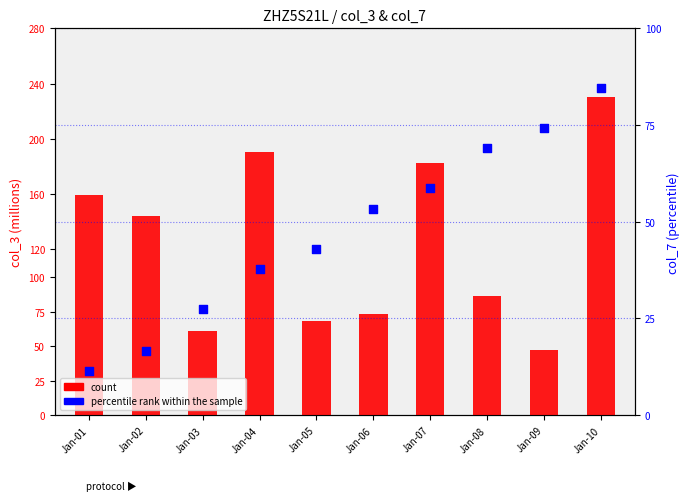

Is the value of percentile rank within the sample at Jan-09 greater than the value of count at Jan-08?

No